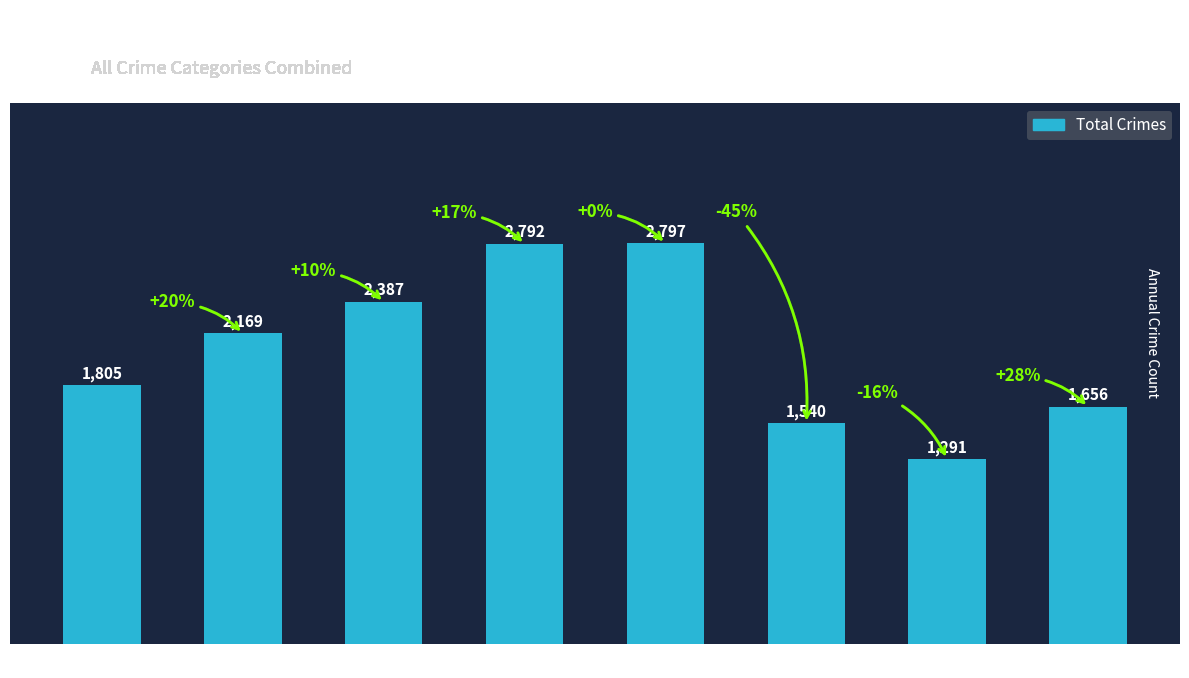

Reading left to right, extract all data points from this chart.

2015=1805	2016=2169	2017=2387	2018=2792	2019=2797	2020=1540	2021=1291	2022=1656